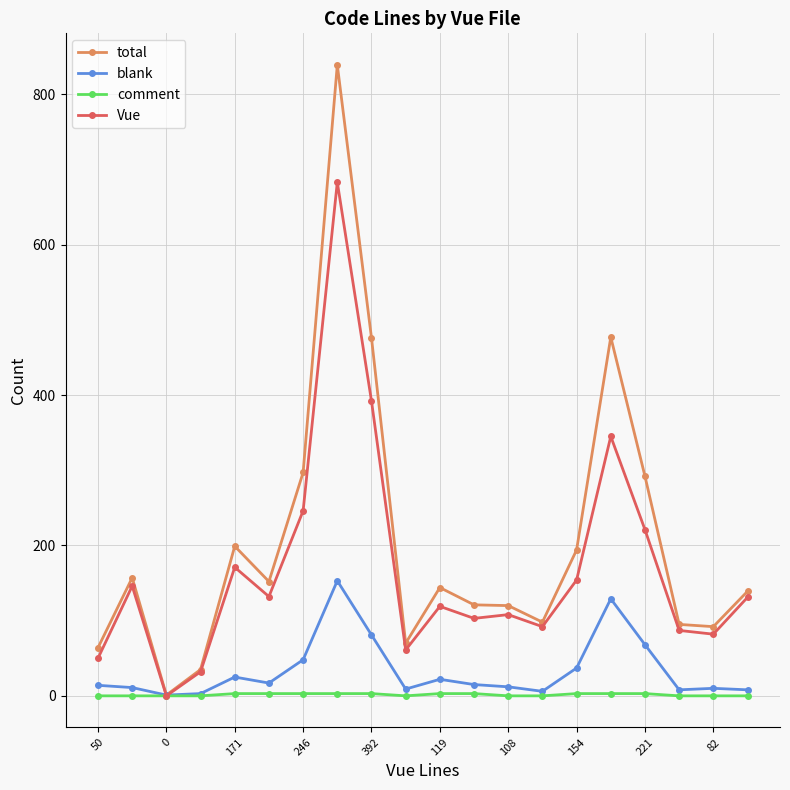

True or false: total has more than 0 points higher than both neighbors.

True